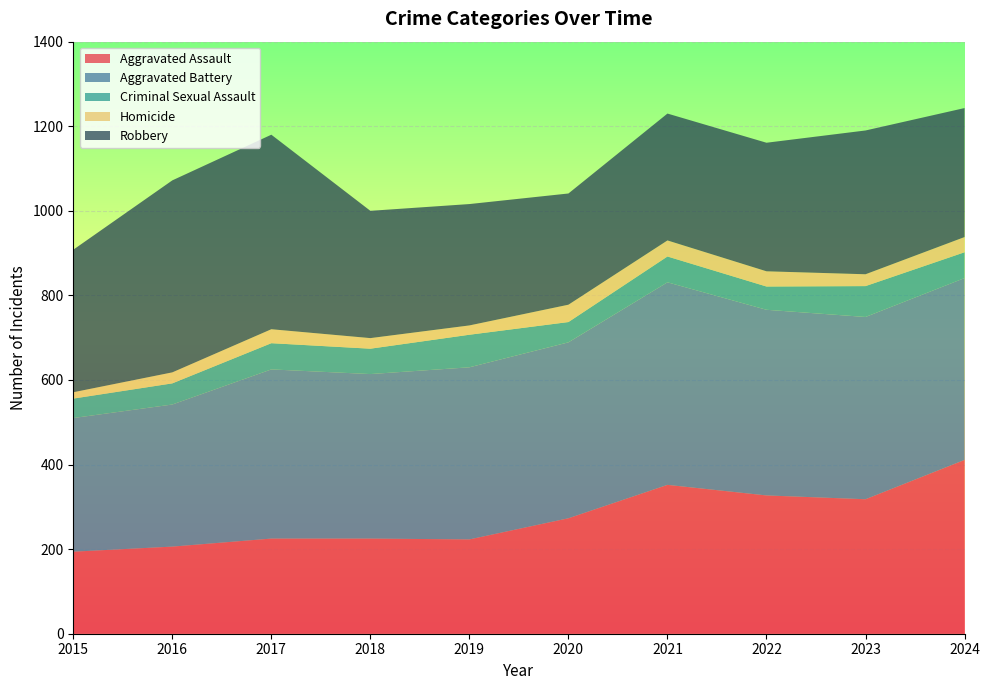

Reading right to left, extract all data points from this chart.

Aggravated Assault: 2024=411	2023=318	2022=327	2021=352	2020=273	2019=223	2018=225	2017=225	2016=206	2015=194
Aggravated Battery: 2024=430	2023=431	2022=439	2021=479	2020=416	2019=407	2018=389	2017=400	2016=336	2015=316
Criminal Sexual Assault: 2024=61	2023=73	2022=55	2021=61	2020=48	2019=77	2018=60	2017=62	2016=50	2015=46
Homicide: 2024=36	2023=28	2022=36	2021=38	2020=41	2019=22	2018=25	2017=33	2016=26	2015=15
Robbery: 2024=305	2023=340	2022=304	2021=300	2020=263	2019=287	2018=301	2017=460	2016=454	2015=337